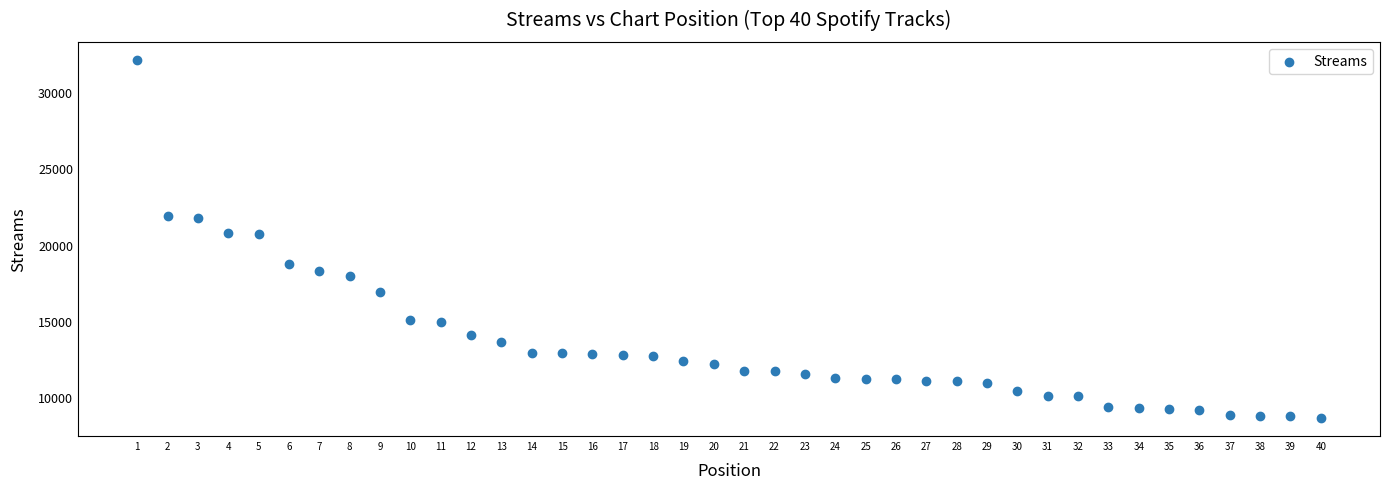

What is the range of Y values (max minus min)?

23574